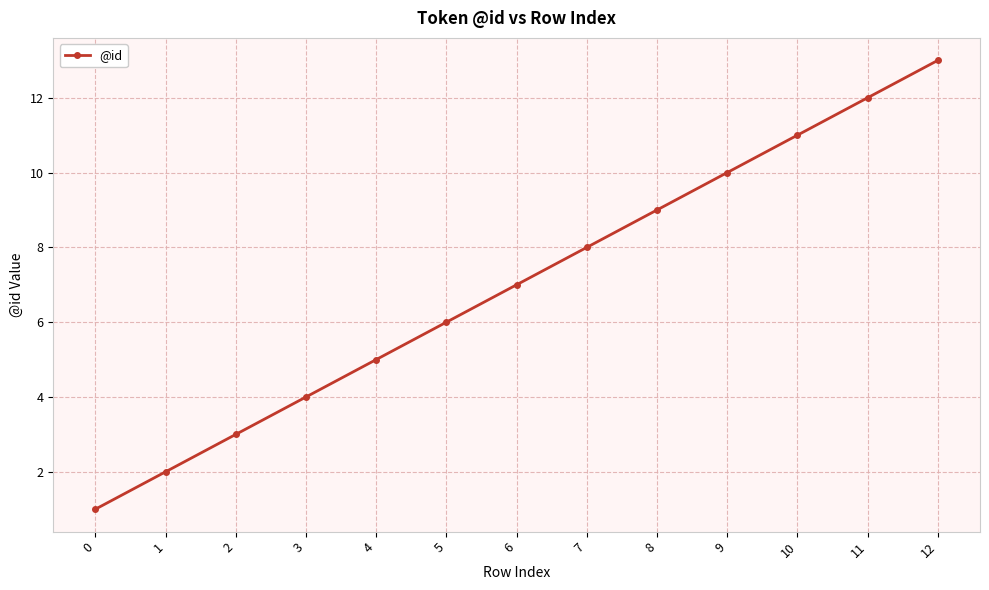

What is the difference between the values at 3 and 0?

3